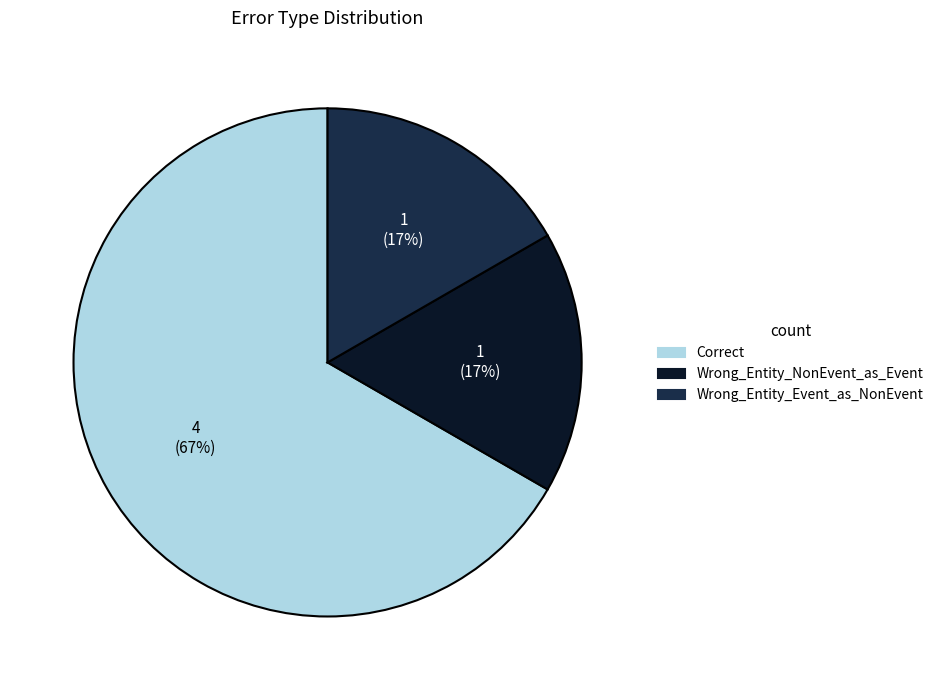

Is it true that Wrong_Entity_NonEvent_as_Event is 17% of the pie?

True